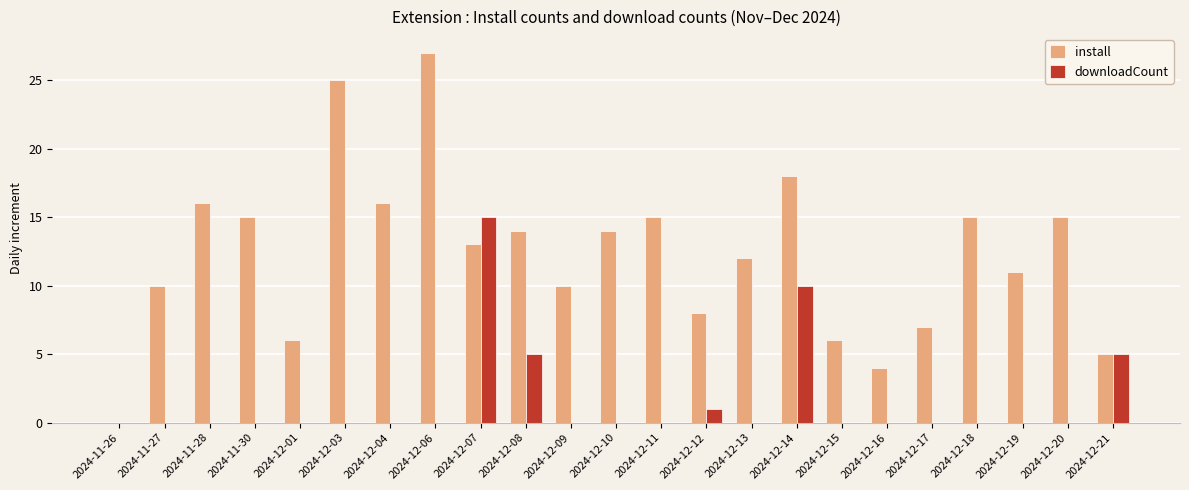

What is the maximum value for install?

27